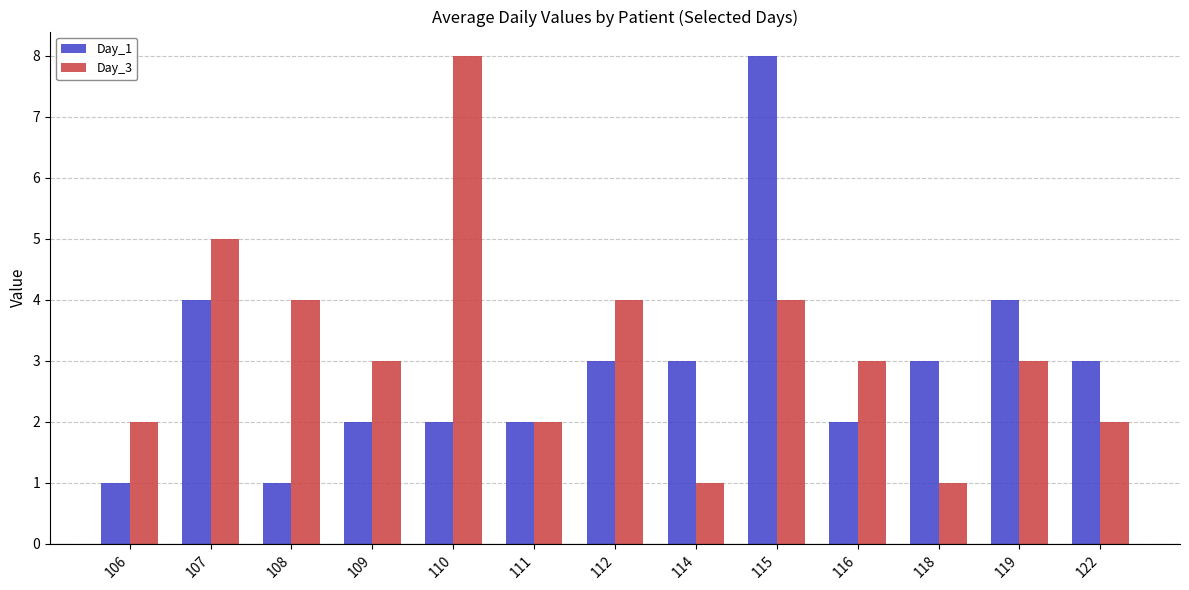

How many bars are there in each group?

2